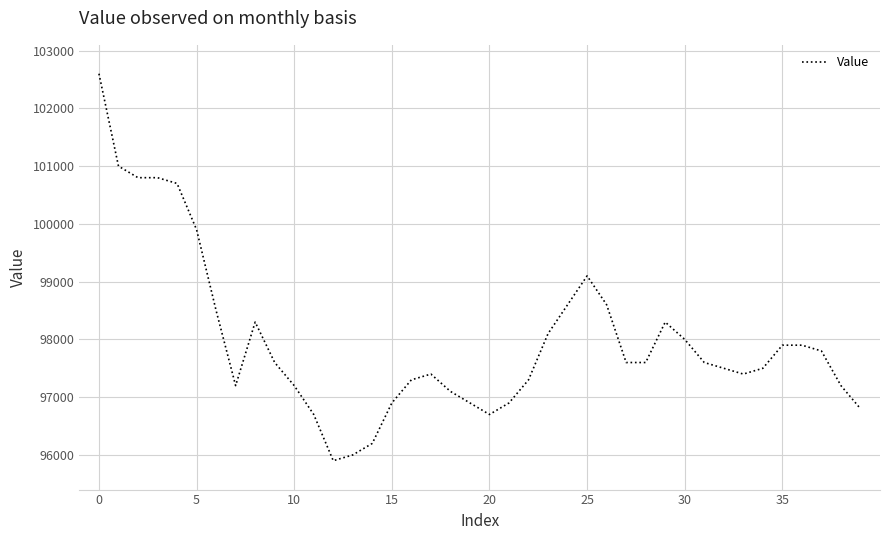

Where is the data nearest to the value 99250?

25